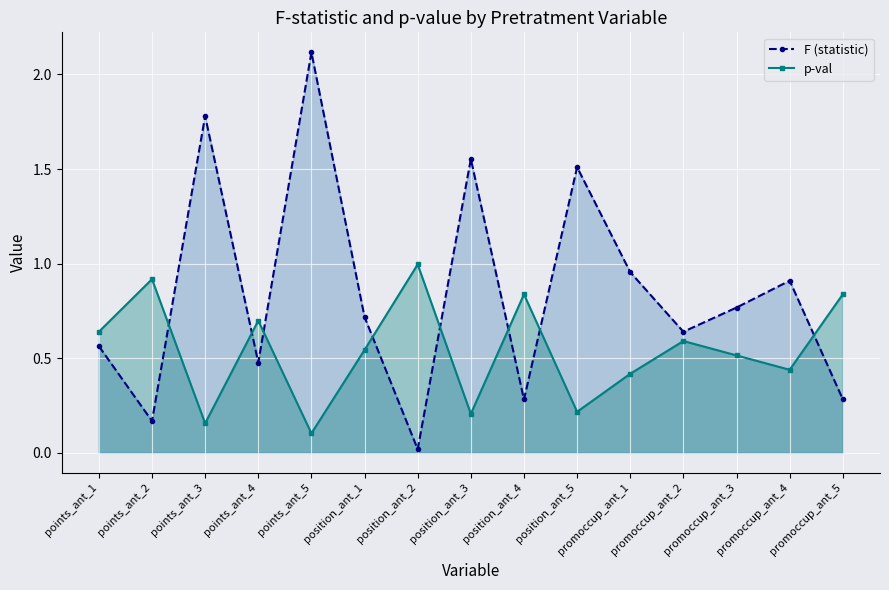

True or false: F (statistic) and p-val intersect in this chart.

True